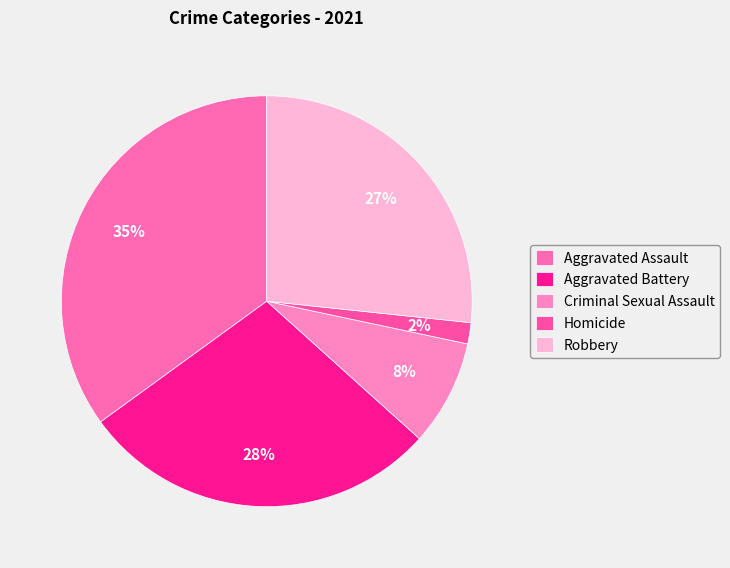

Is Robbery the majority of the pie?

No